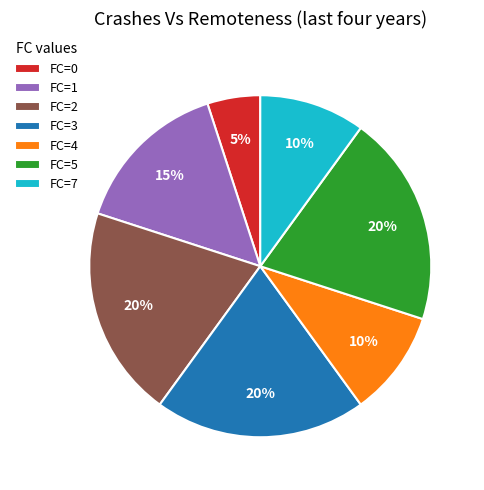

Does any single category account for the majority?

No